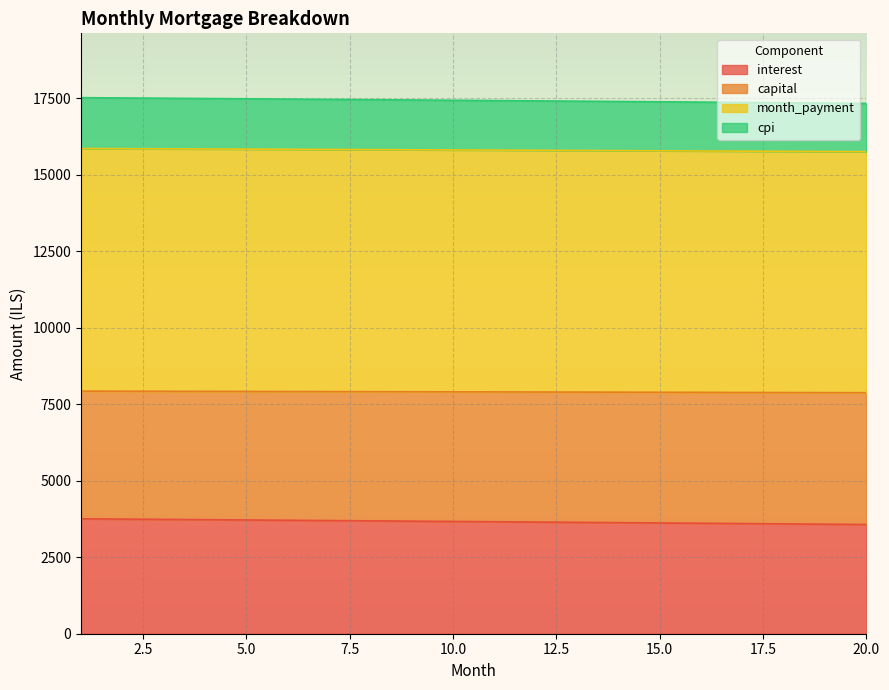

What is the lowest value of the interest series?

3570.1